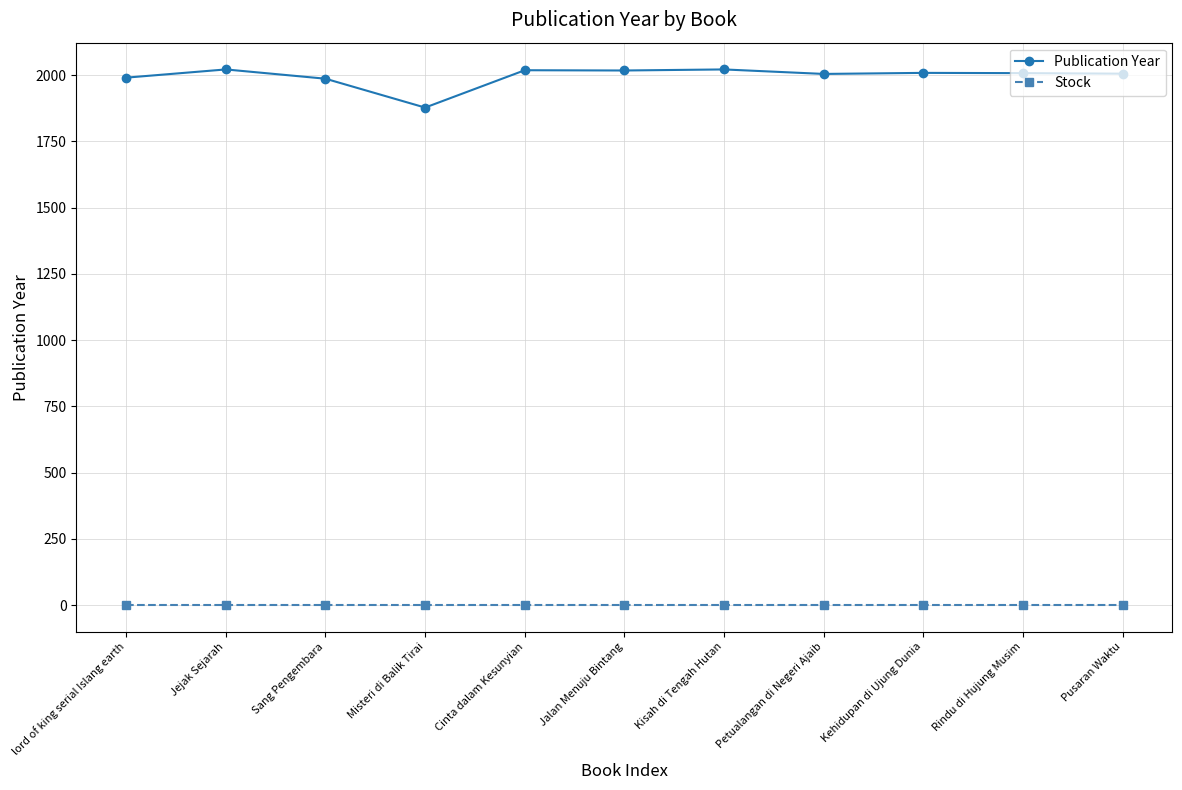

What are all the series names shown in the legend?

Publication Year, Stock